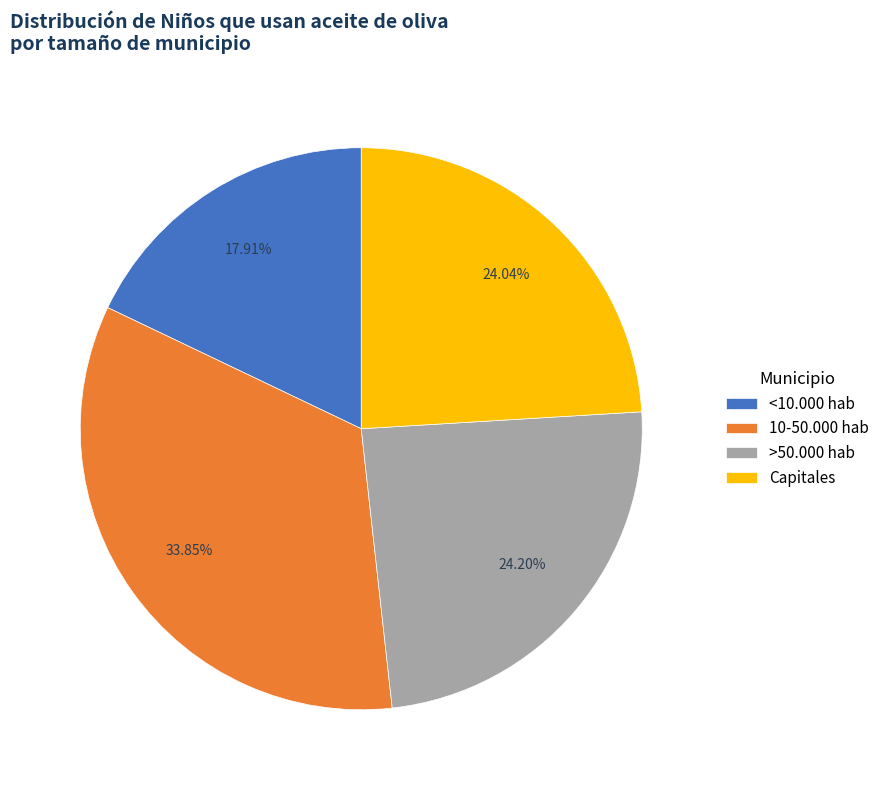

Does <10.000 hab account for over 50% of the chart?

No